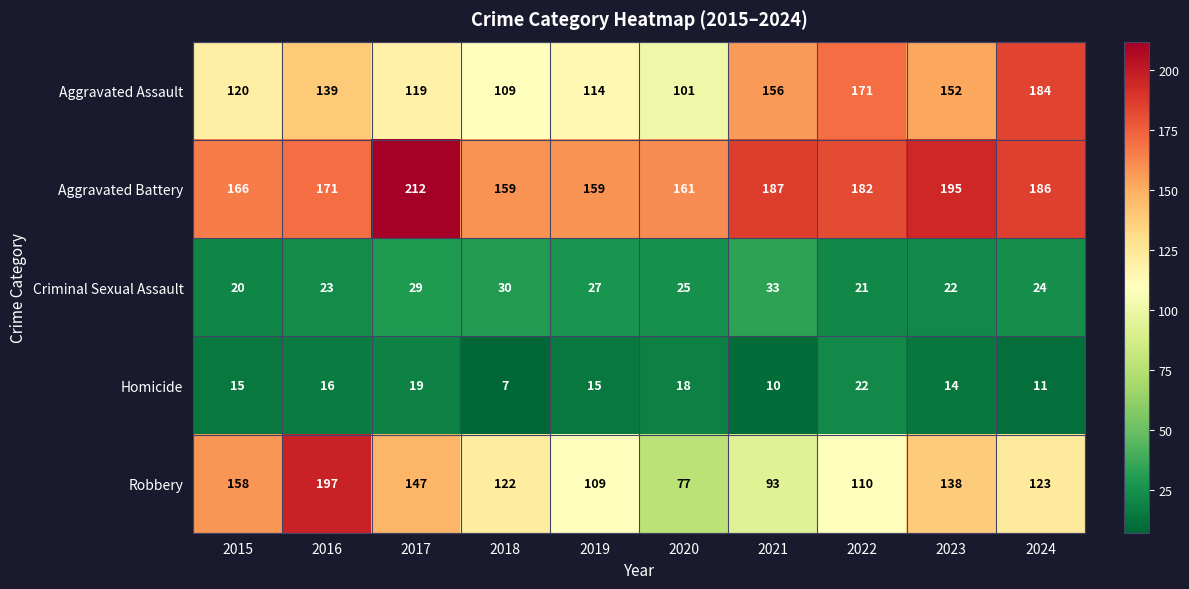

True or false: Aggravated Assault has a value of 156 at 2021.

True